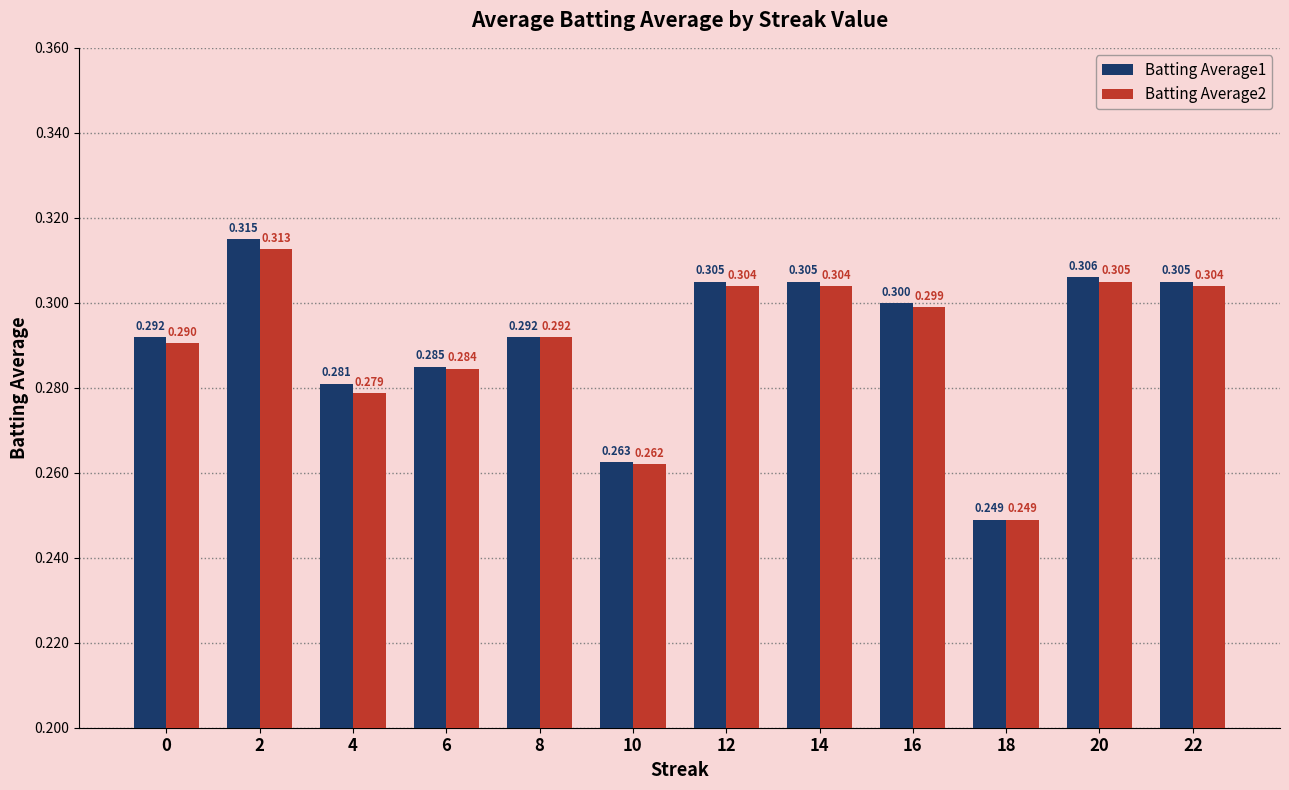

Are the bars grouped side by side (vs. stacked)?

Yes